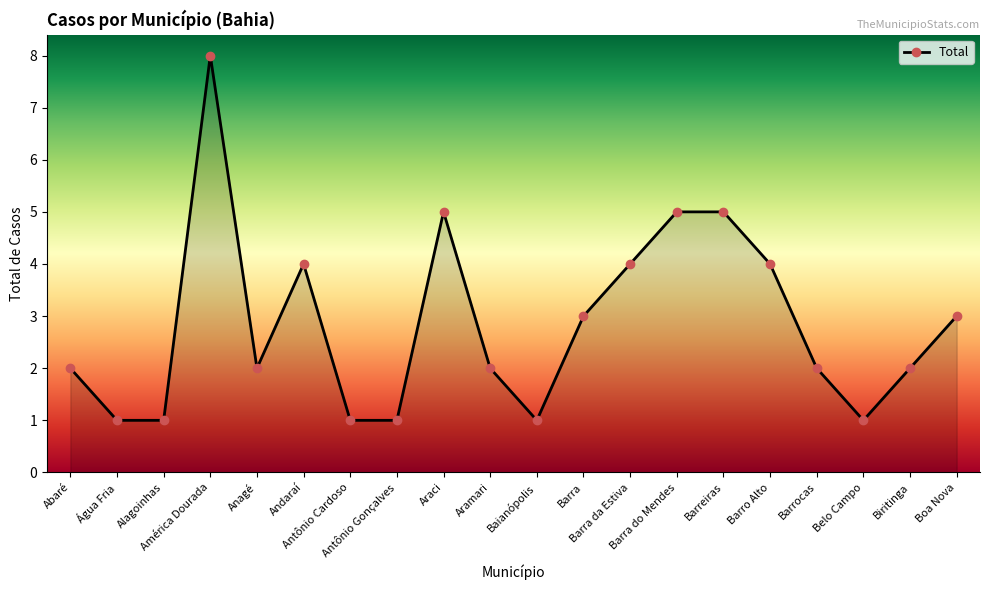

At which category does the chart reach its peak across all series?

América Dourada